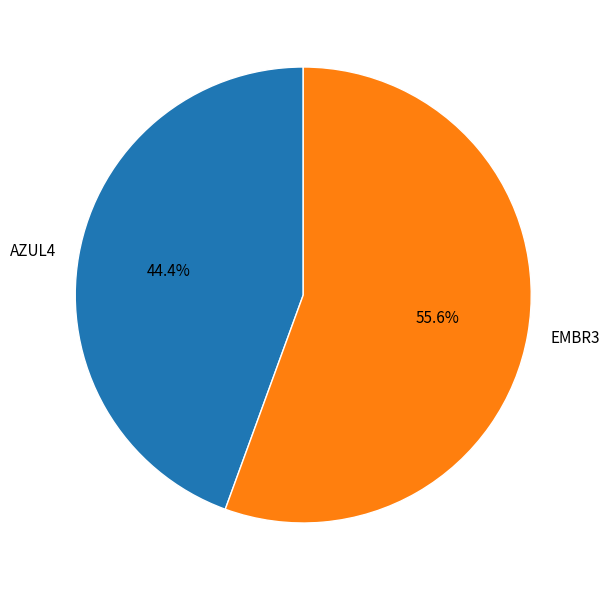

Which category has the biggest portion of the pie?

EMBR3